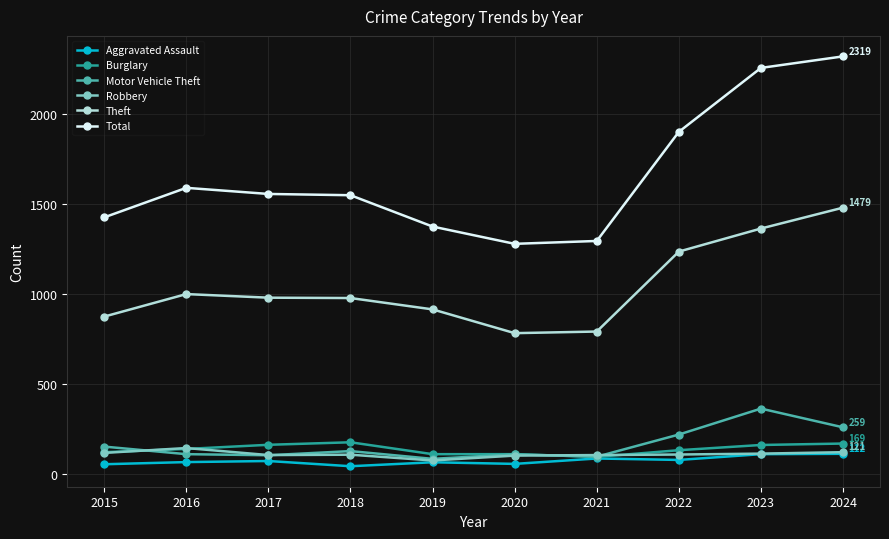

What is the difference between the highest and lowest values at 2018?

1505